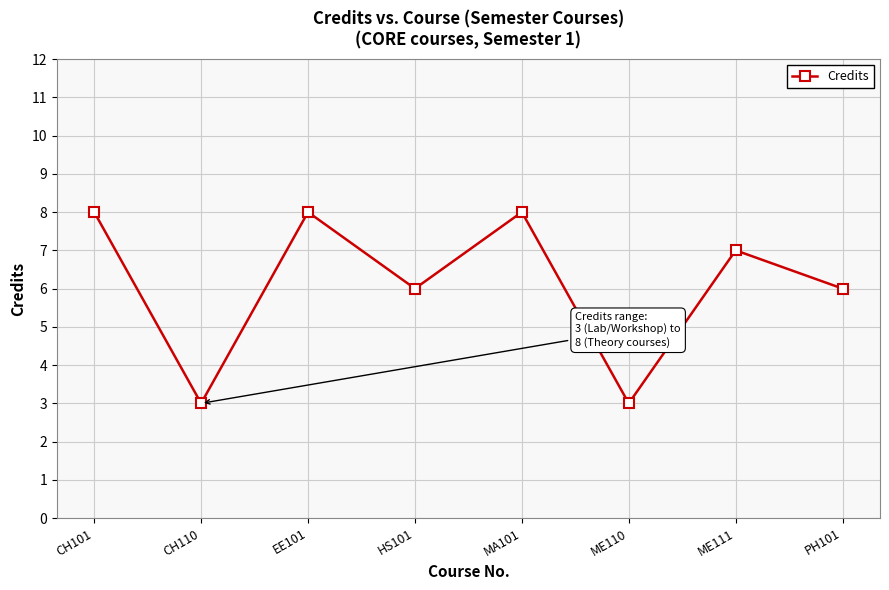

How many points are higher than both their immediate neighbors (excluding endpoints)?

3